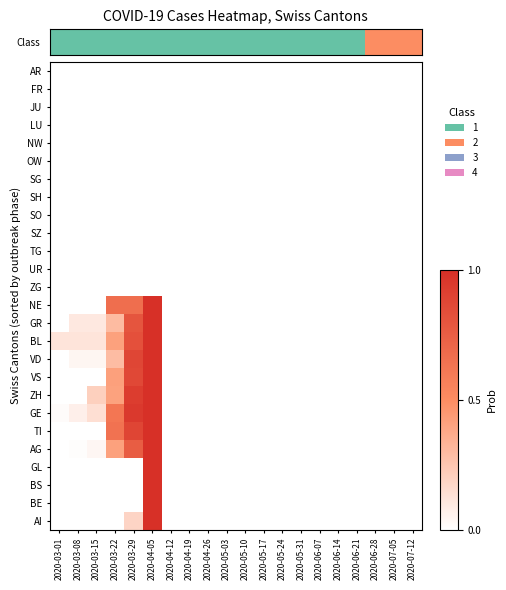

Between 2020-04-26 and 2020-07-12, which series saw the biggest shift?

AR